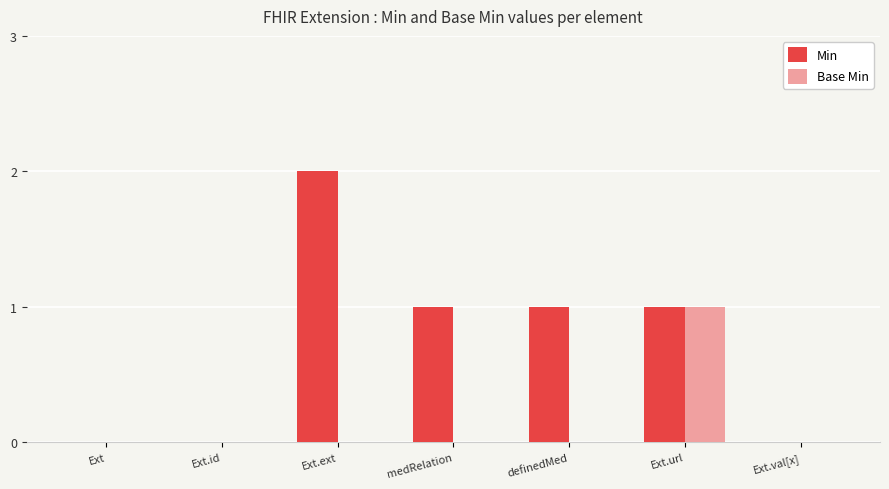

Reading left to right, what are all the values shown in this chart?

Min: Ext=0	Ext.id=0	Ext.ext=2	medRelation=1	definedMed=1	Ext.url=1	Ext.val[x]=0
Base Min: Ext=0	Ext.id=0	Ext.ext=0	medRelation=0	definedMed=0	Ext.url=1	Ext.val[x]=0